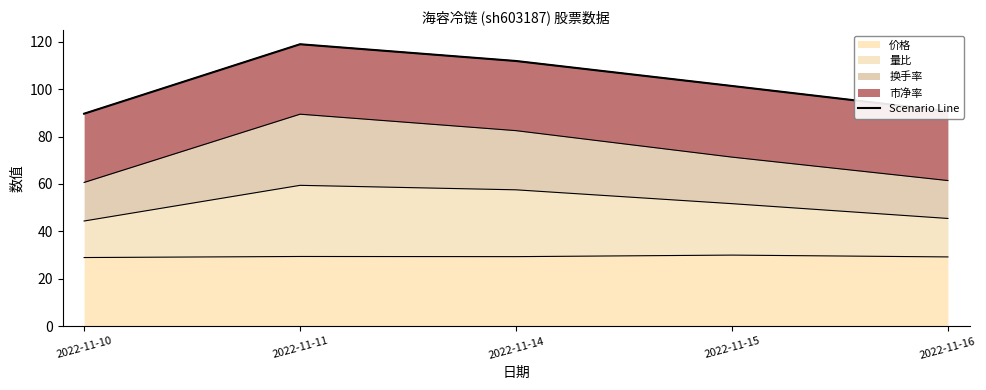

Where is the first local maximum?

2022-11-11